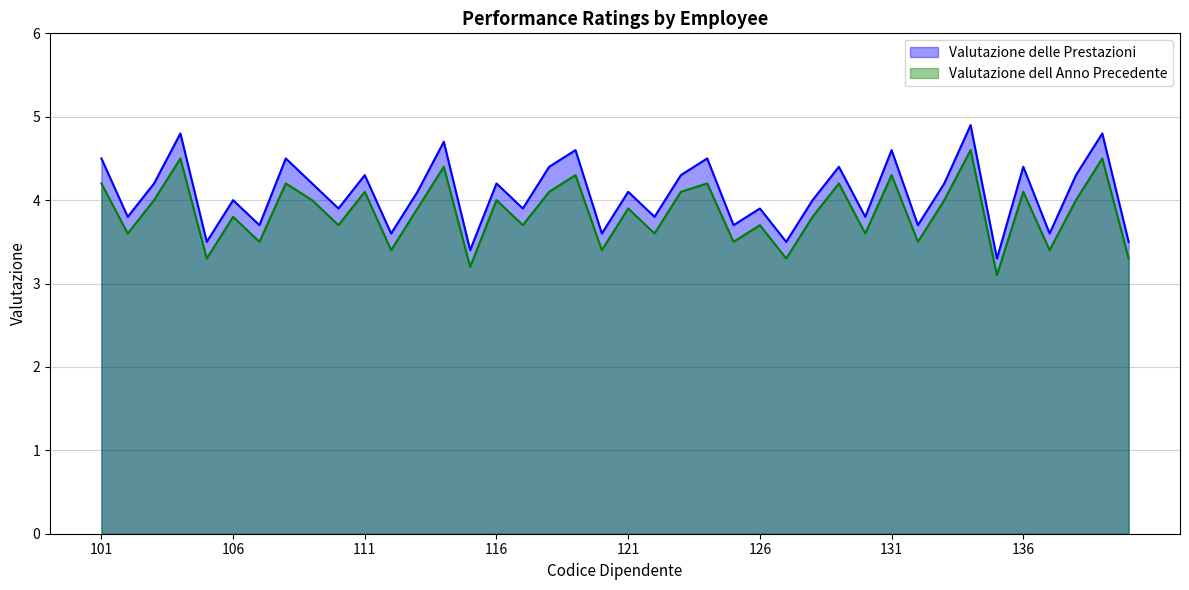

True or false: Valutazione delle Prestazioni and Valutazione dell Anno Precedente cross at least once.

False